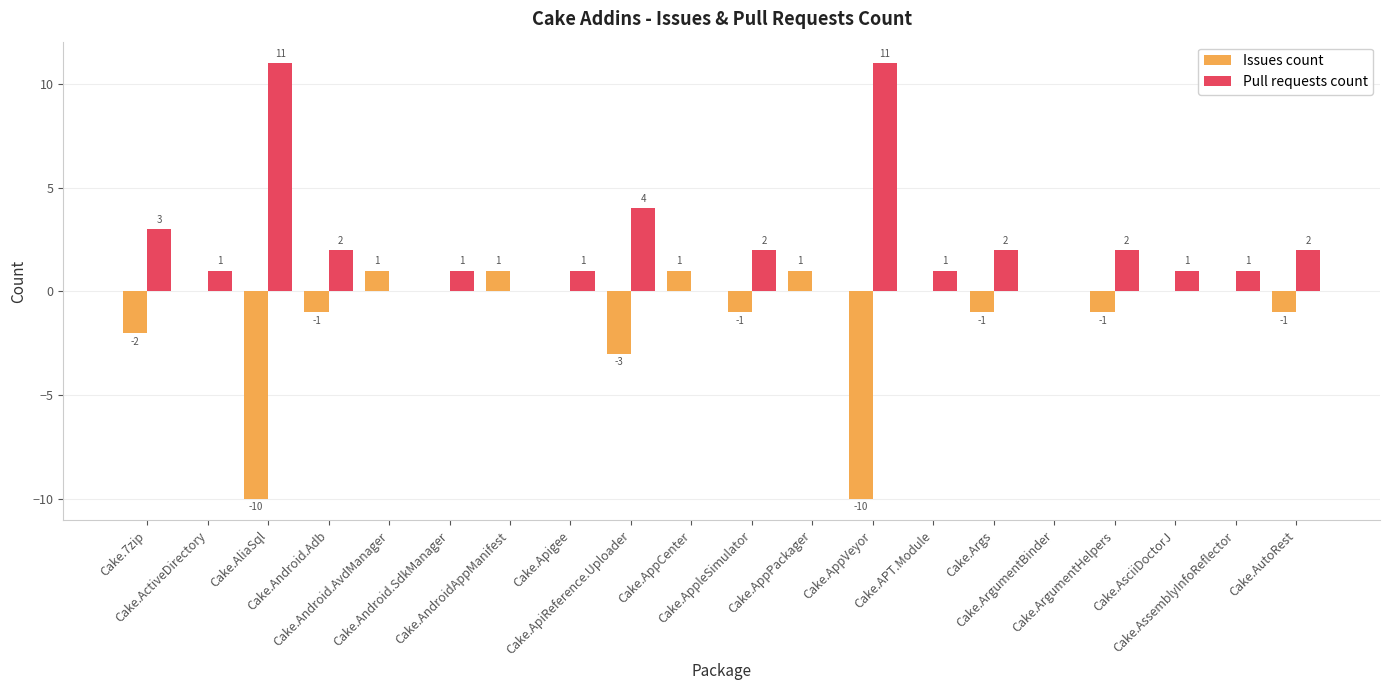

What is the maximum value for Pull requests count?

11